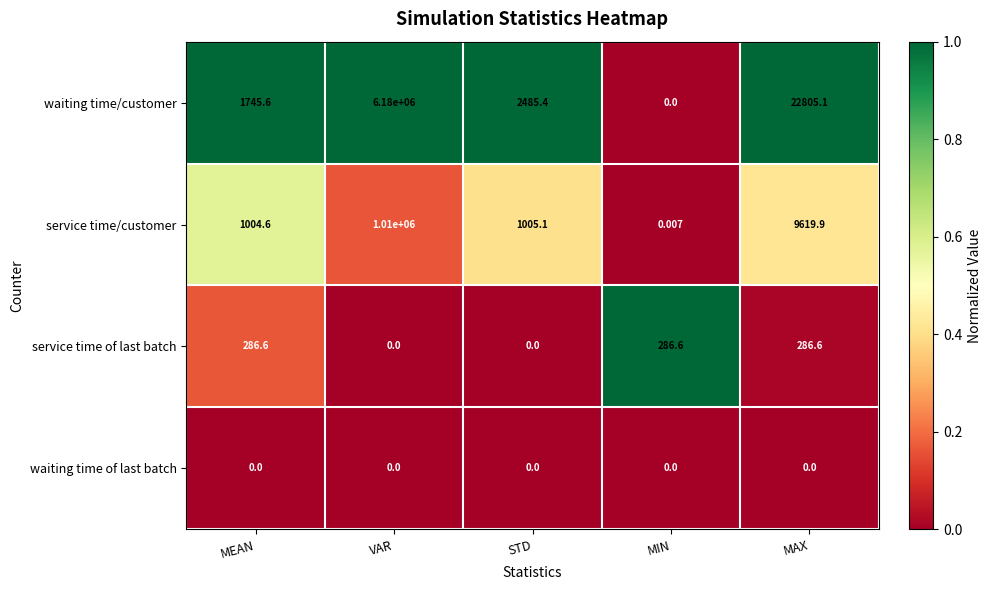

Rank the series at MEAN from lowest to highest value.

waiting time of last batch, service time of last batch, service time/customer, waiting time/customer